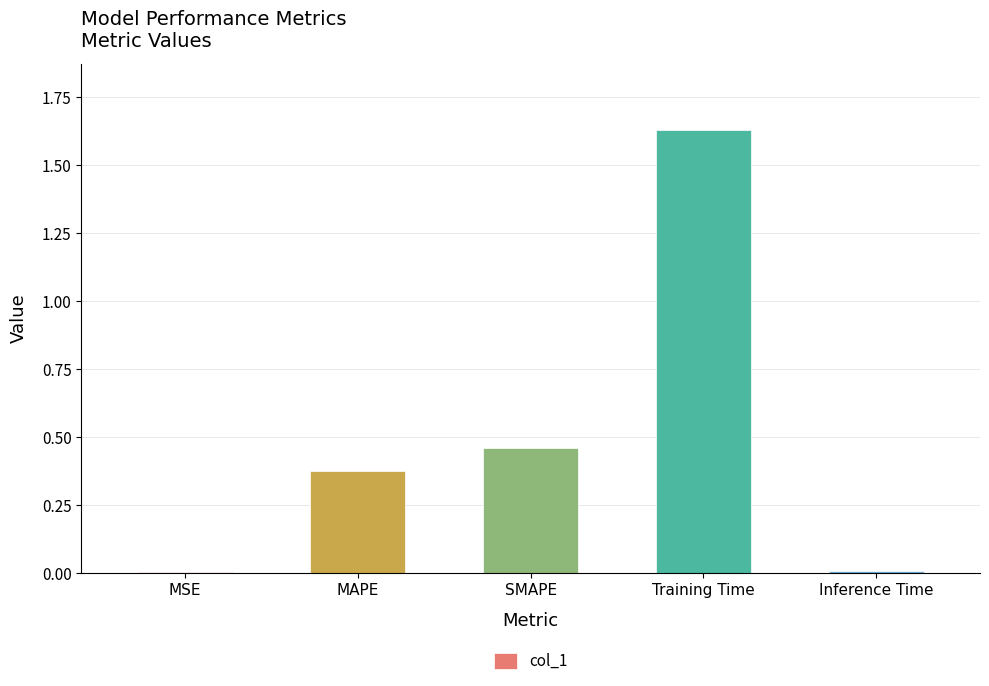

True or false: the data shows 0.0 at Inference Time.

True